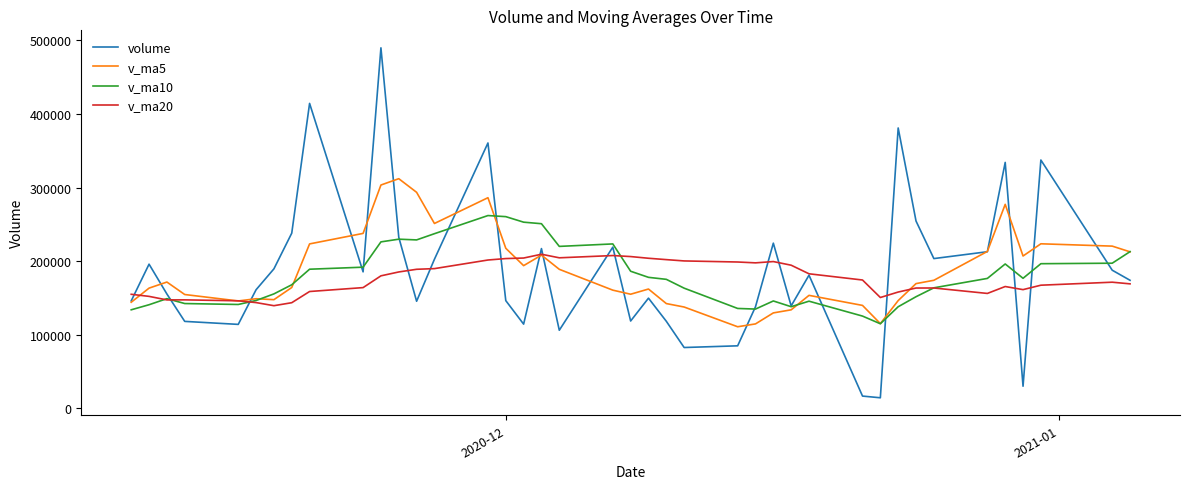

List the series in order of their peak value, highest first.

volume, v_ma5, v_ma10, v_ma20